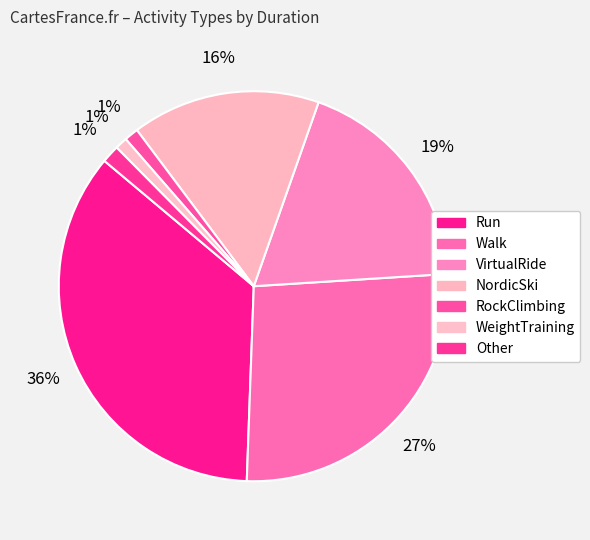

How many slices are in this pie chart?

7